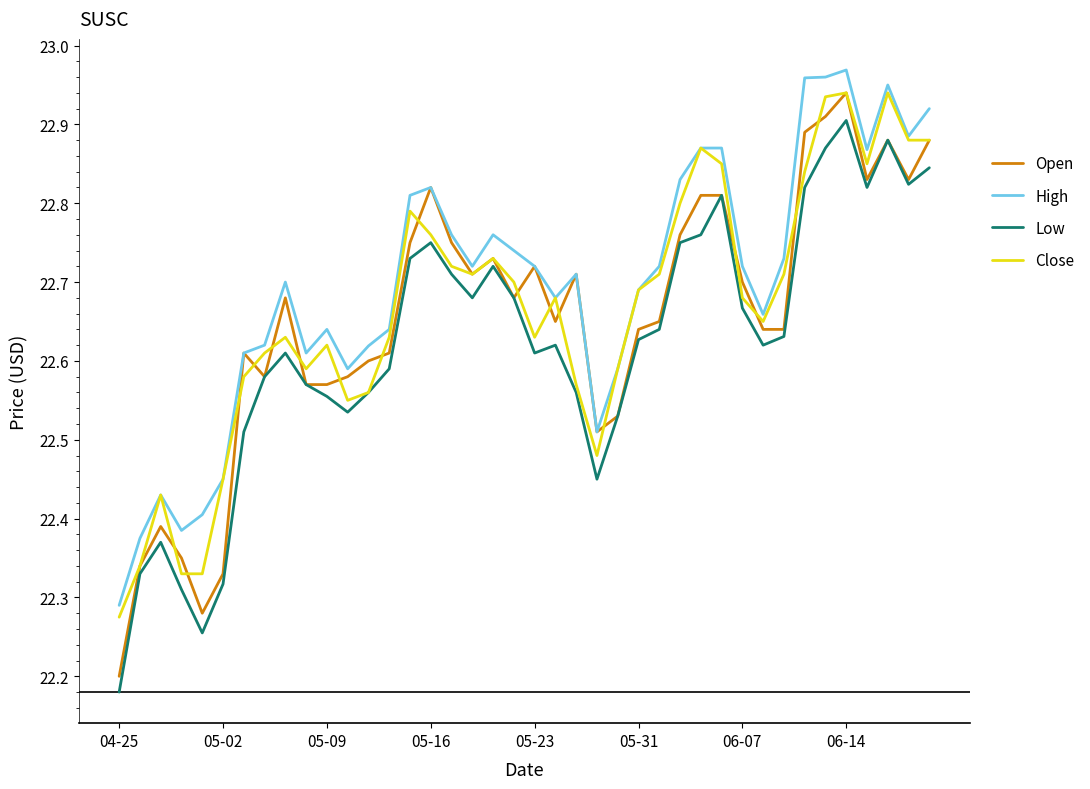

True or false: High and Low cross at least once.

False